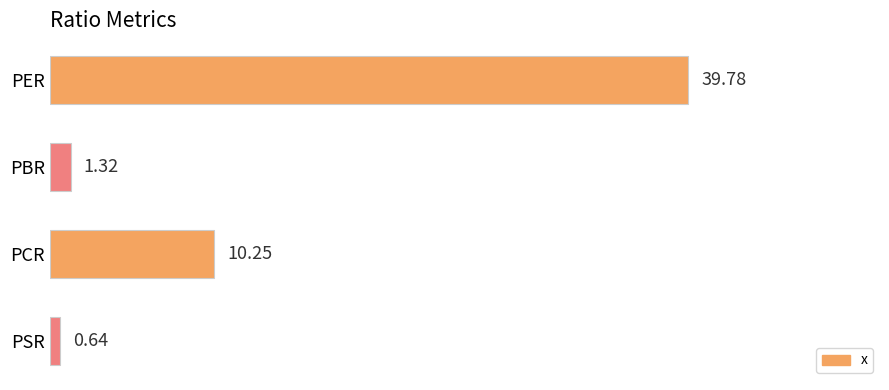

What is the change in value from PER to PCR?

-29.5